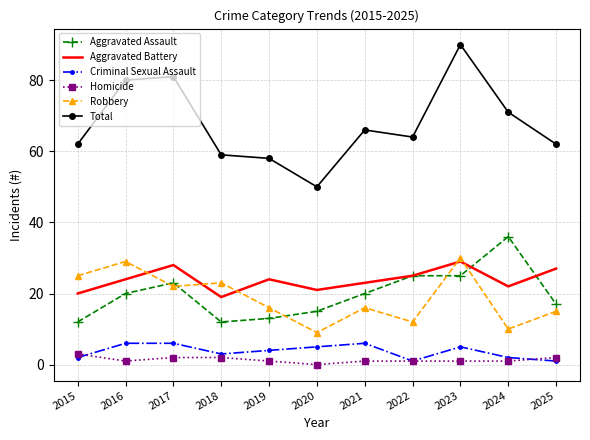

True or false: Robbery and Criminal Sexual Assault cross at least once.

False